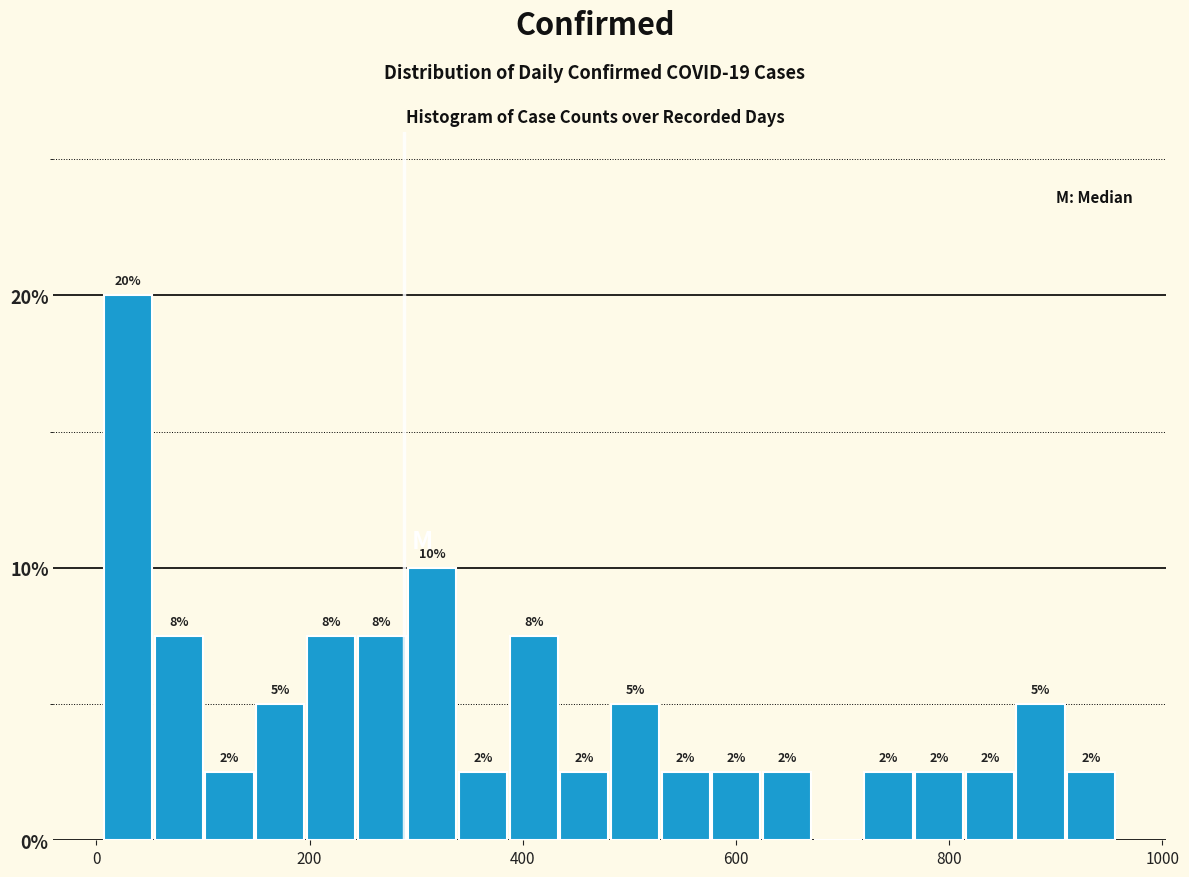

Read against the x-axis, roughly where is the centre of the tallest bar?

20